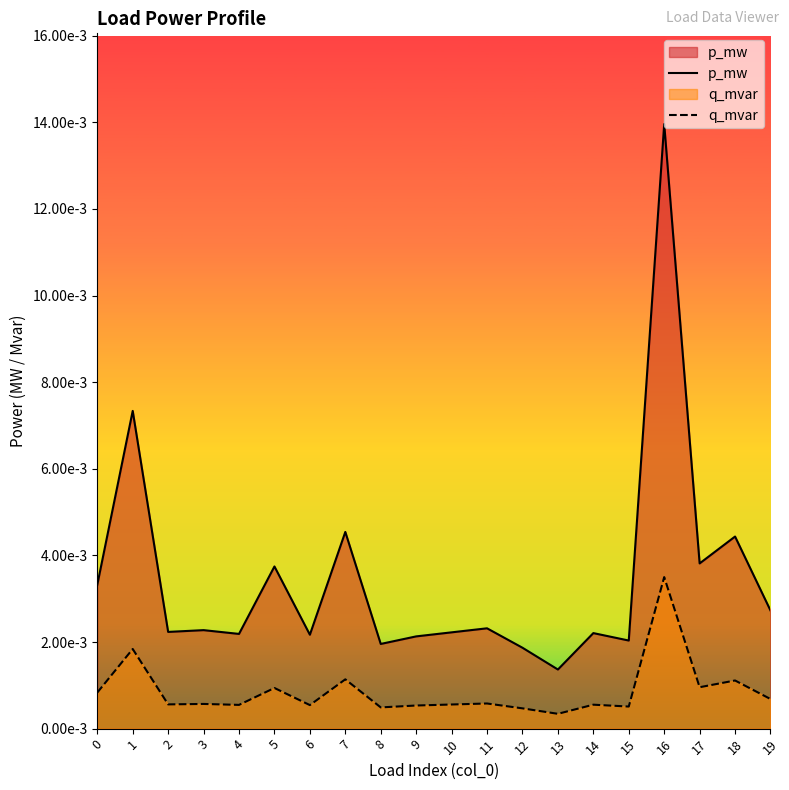

At which category does q_mvar reach its first local peak?

1